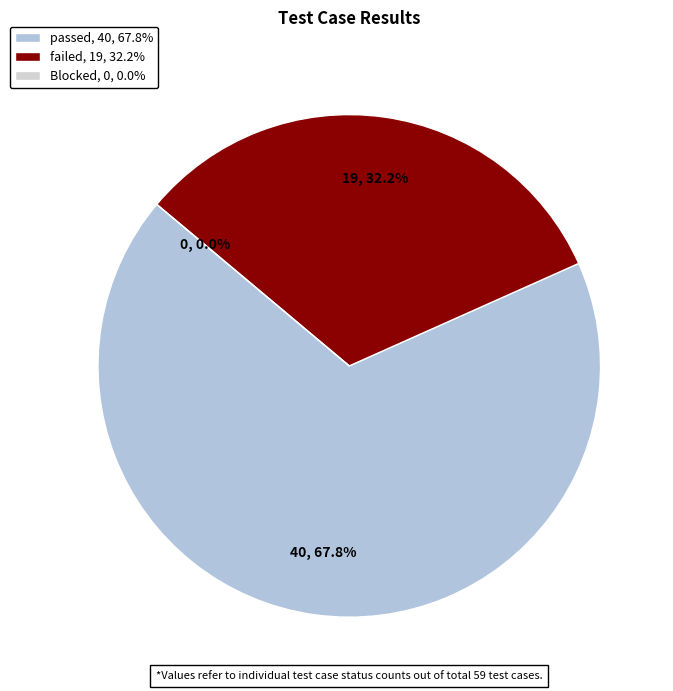

The Blocked slice represents 1% of the pie. True or false?

False